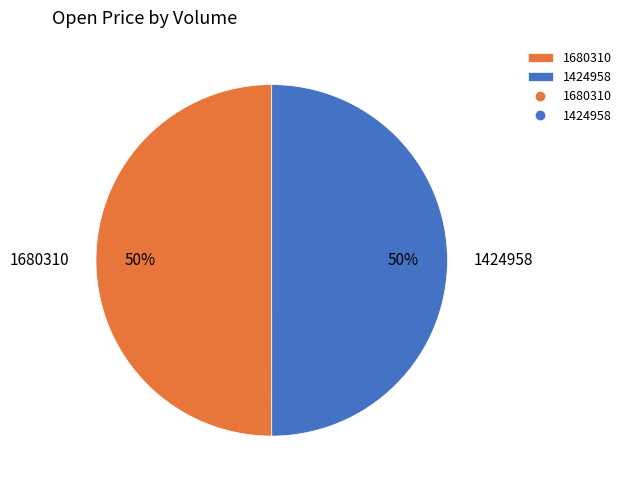

The 1424958 slice represents 63% of the pie. True or false?

False